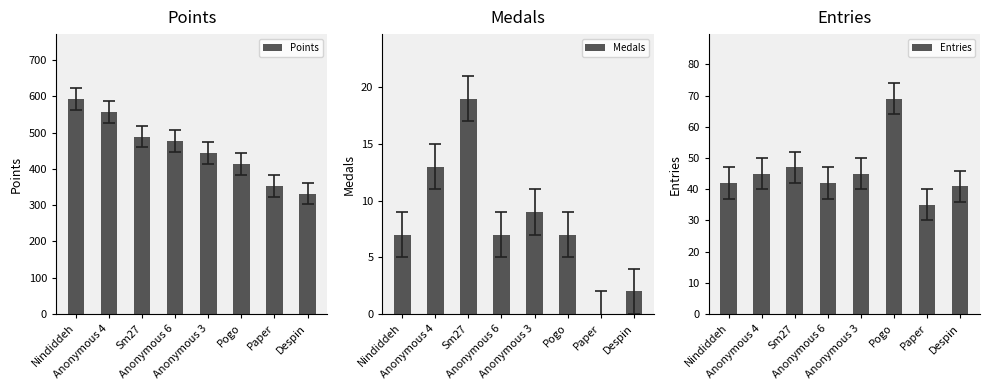

True or false: Entries has a value of 73 at Despin.

False